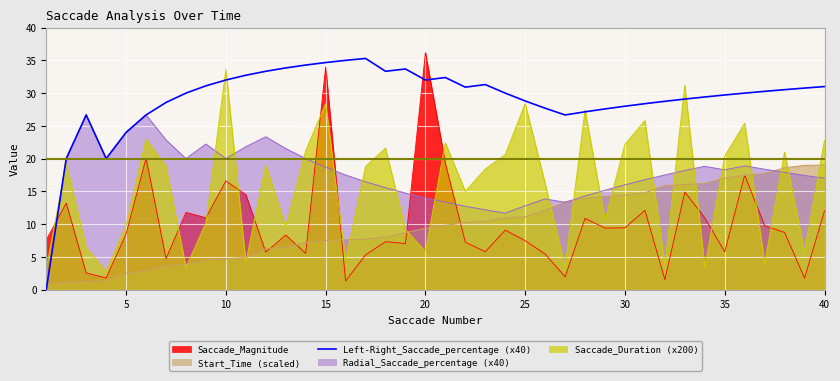

True or false: Left-Right_Saccade_percentage (x40) has a value of 43.5 at 25.

False